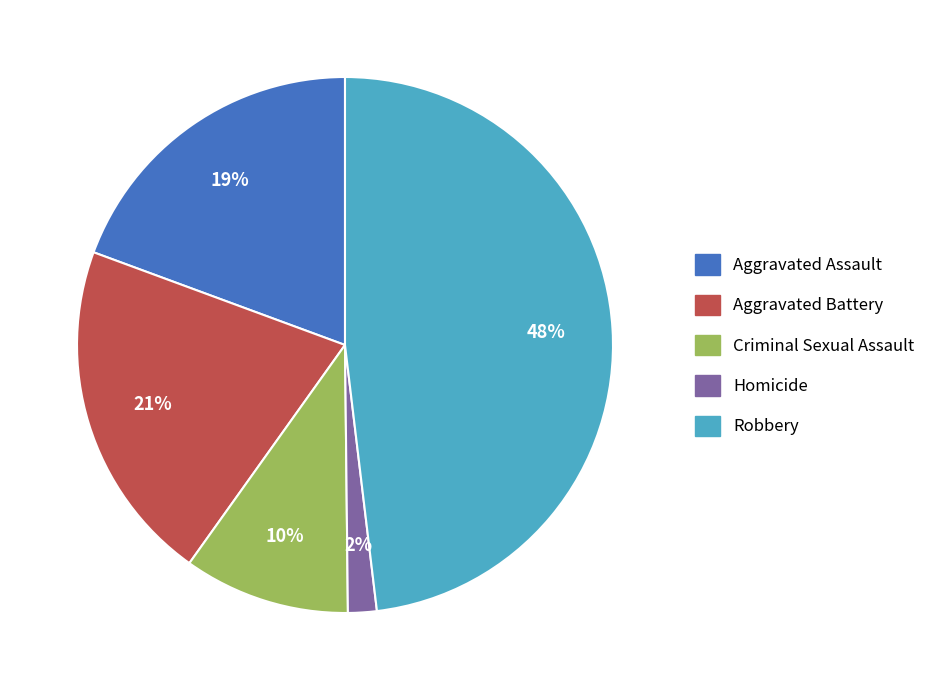

What is the largest slice in the pie chart?

Robbery